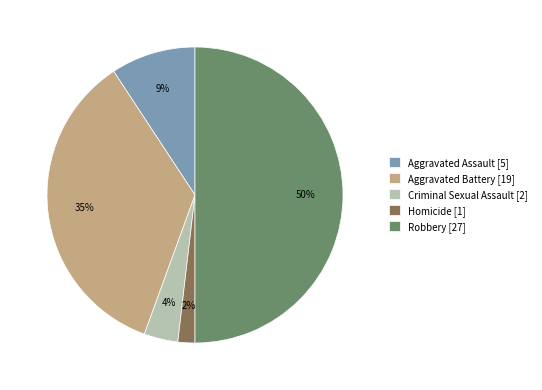

The Robbery slice represents 56% of the pie. True or false?

False